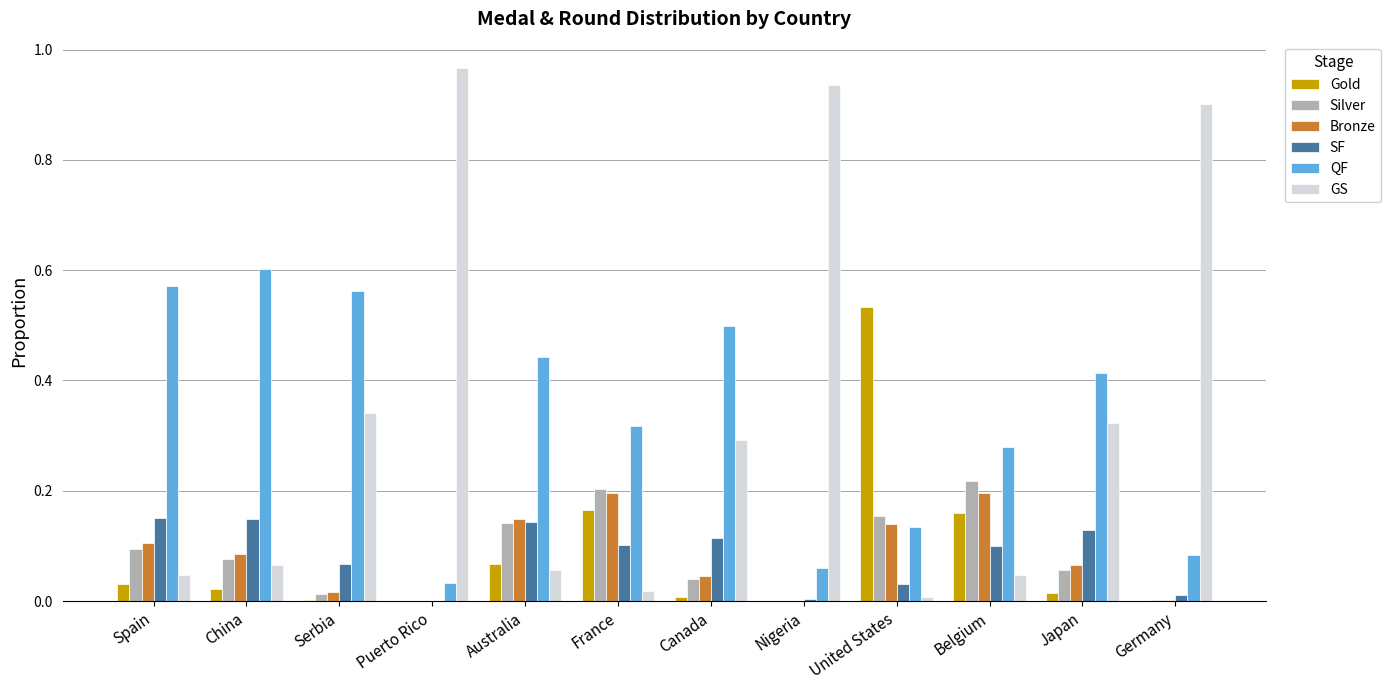

Between Puerto Rico and Canada, which series saw the biggest shift?

GS